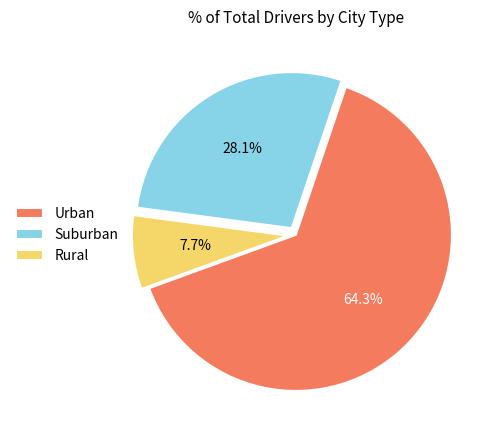

Which category has the smallest portion of the pie?

Rural